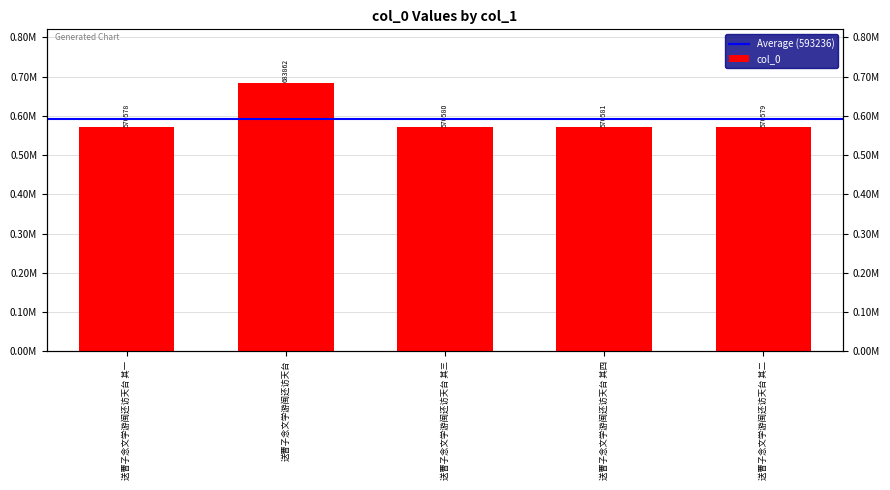

Reading left to right, extract all data points from this chart.

570578	683862	570580	570581	570579